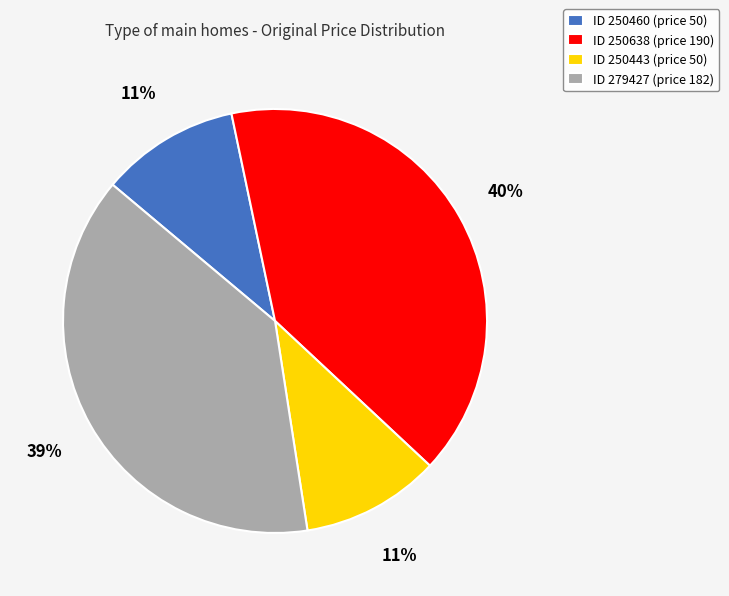

Combined, do ID 250638 (price 190) and ID 279427 (price 182) account for over 50%?

Yes